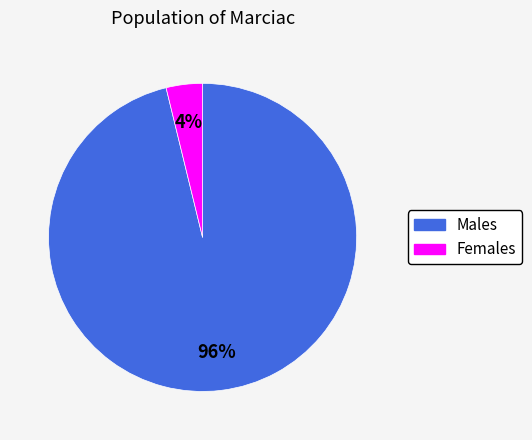

How many slices are in this pie chart?

2